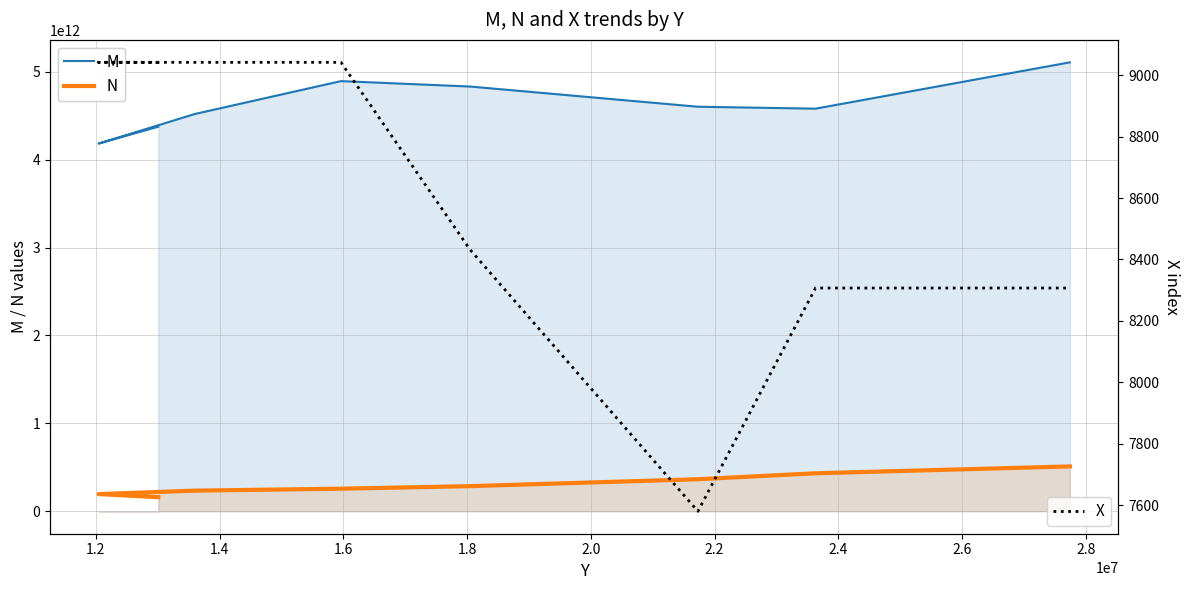

What is the label of the 5th point from the right?

1.6